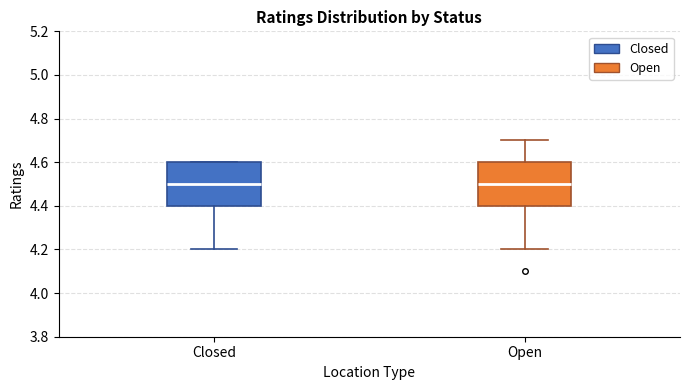

Where is the lower edge of the box for Open on the y-axis? The values are not printed on the chart, so give them approximately, as read against the axis.

4.4